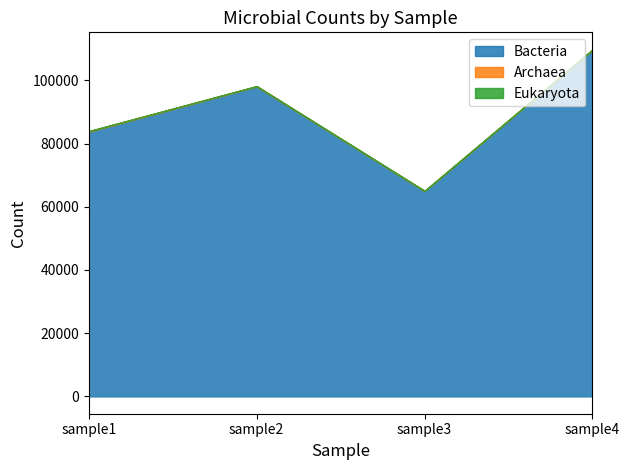

Reading left to right, what are all the values shown in this chart?

Bacteria: sample1=83745	sample2=98073	sample3=64994	sample4=109635
Archaea: sample1=179	sample2=92	sample3=8	sample4=66
Eukaryota: sample1=0	sample2=0	sample3=54	sample4=10